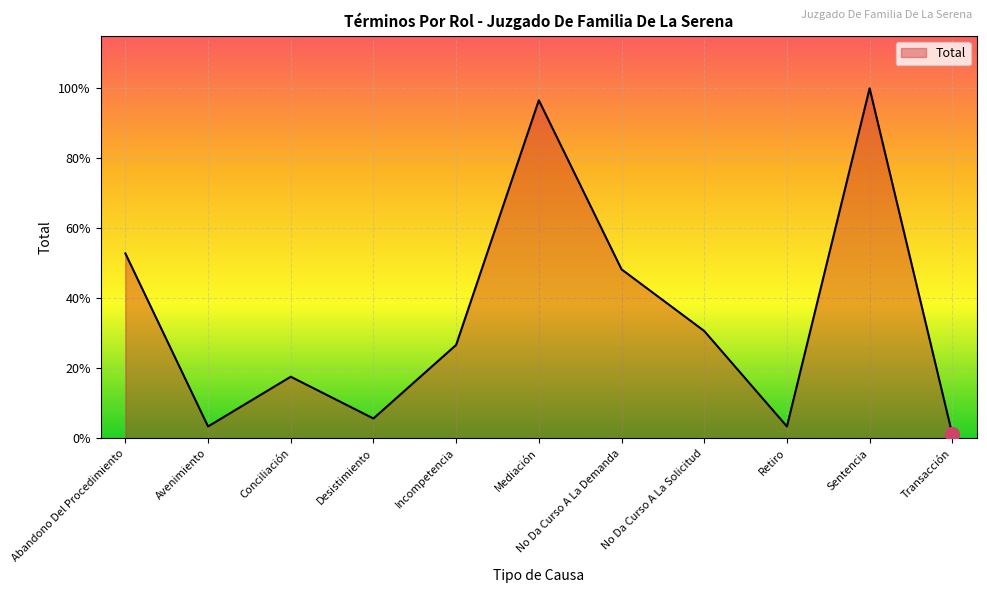

What is the difference between the maximum and minimum values?

174